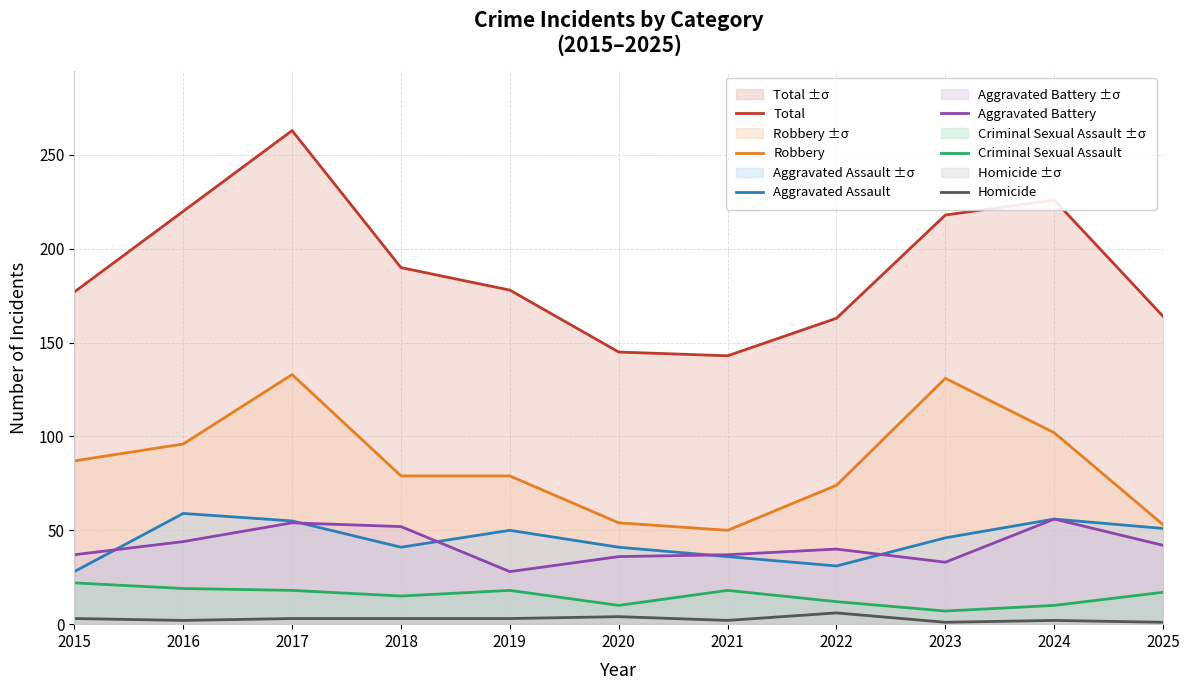

What value does the Aggravated Assault series have at 2021?

36